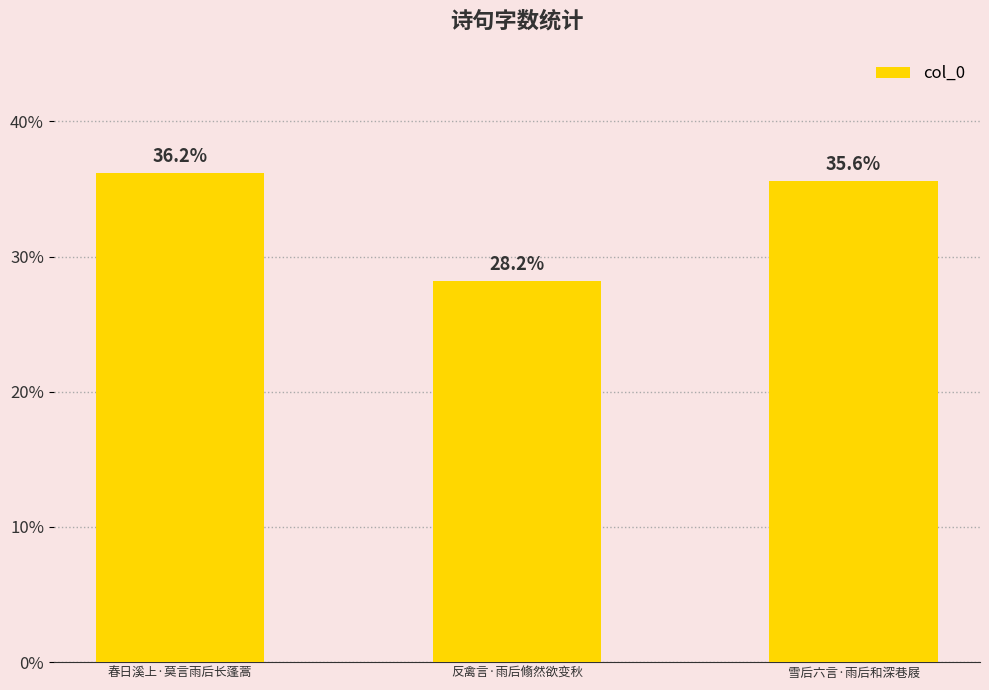

List the labels in order of value, largest first.

春日溪上·莫言雨后长蓬蒿, 雪后六言·雨后和深巷屐, 反禽言·雨后翛然欲变秋